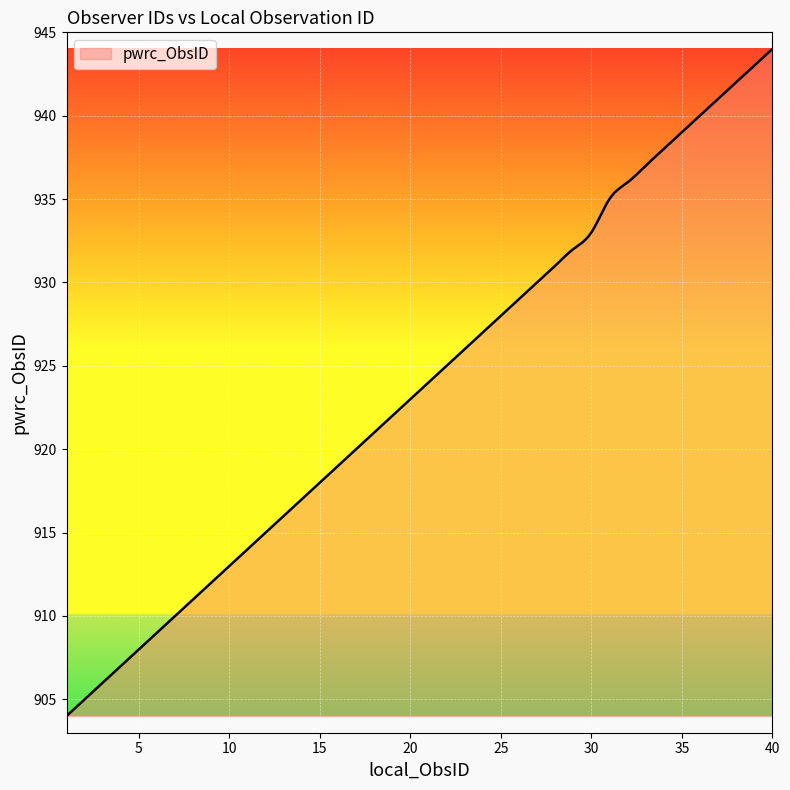

What is the smallest value displayed?

904.0